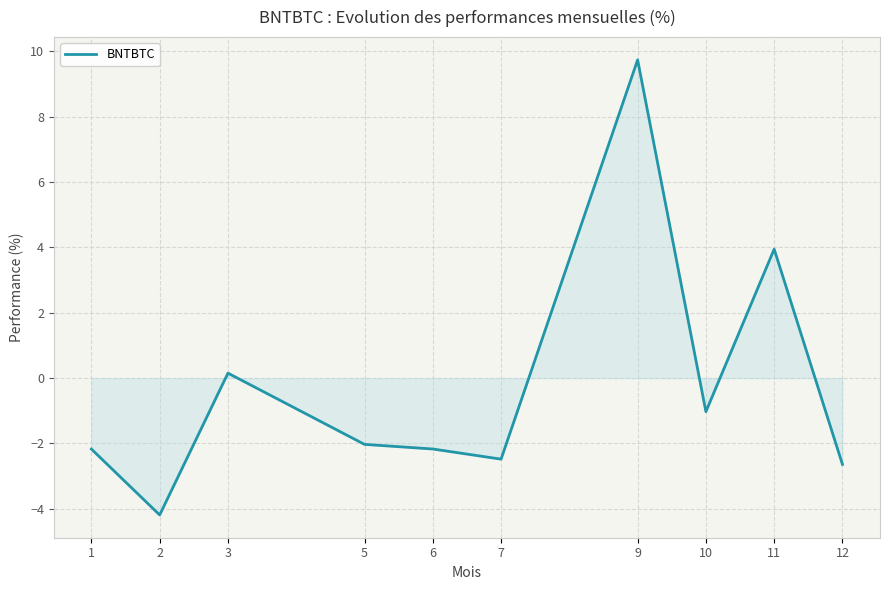

Which has a higher value, 11 or 12?

11